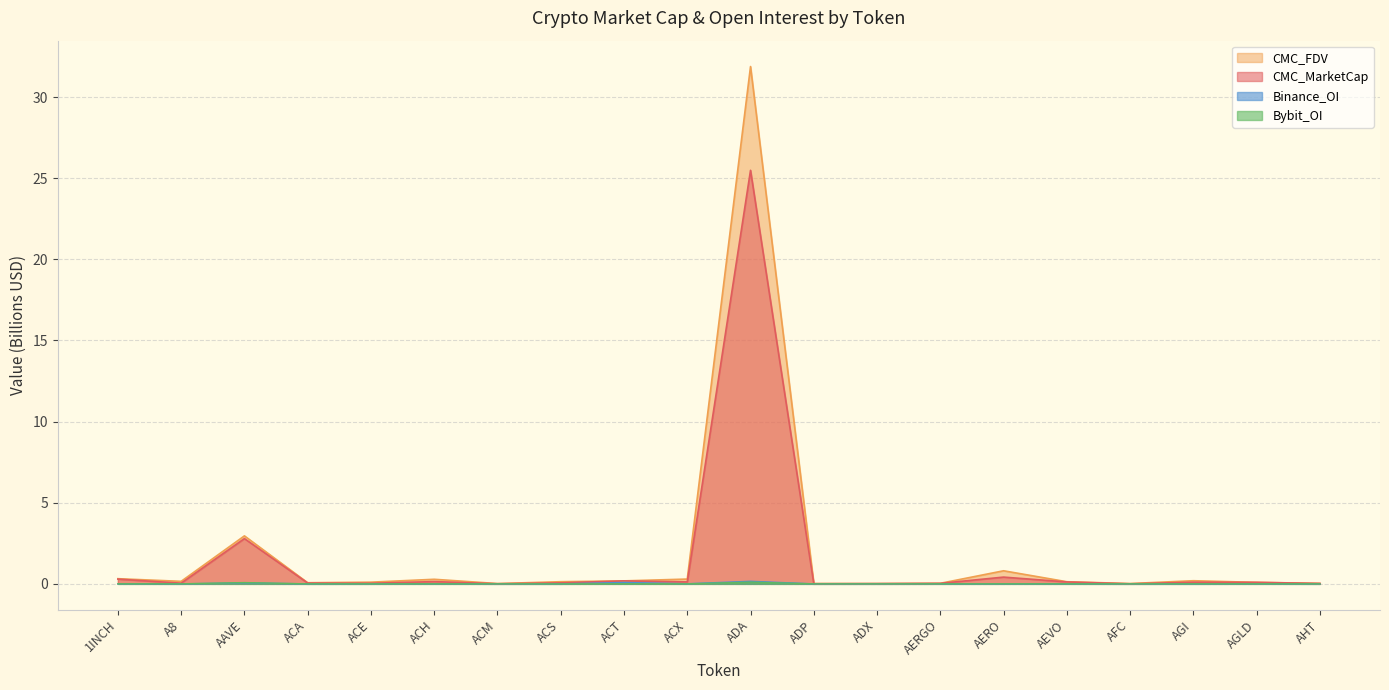

How many series are shown in this chart?

4